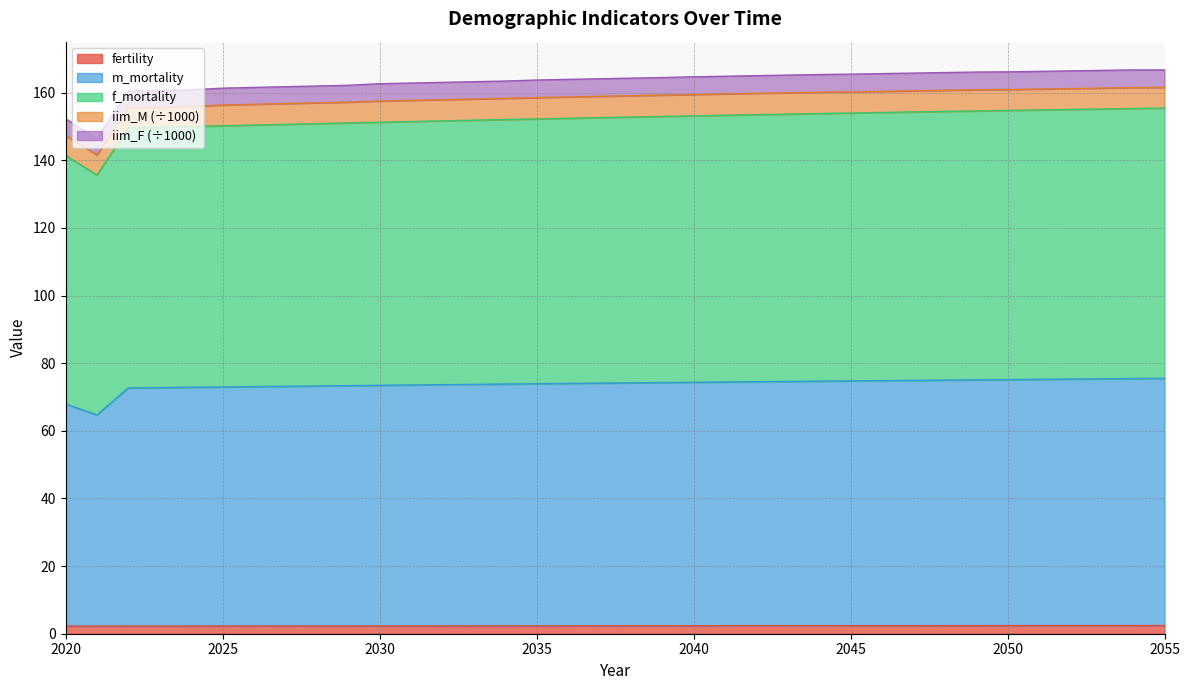

Does the chart display data point markers on the line(s)?

No